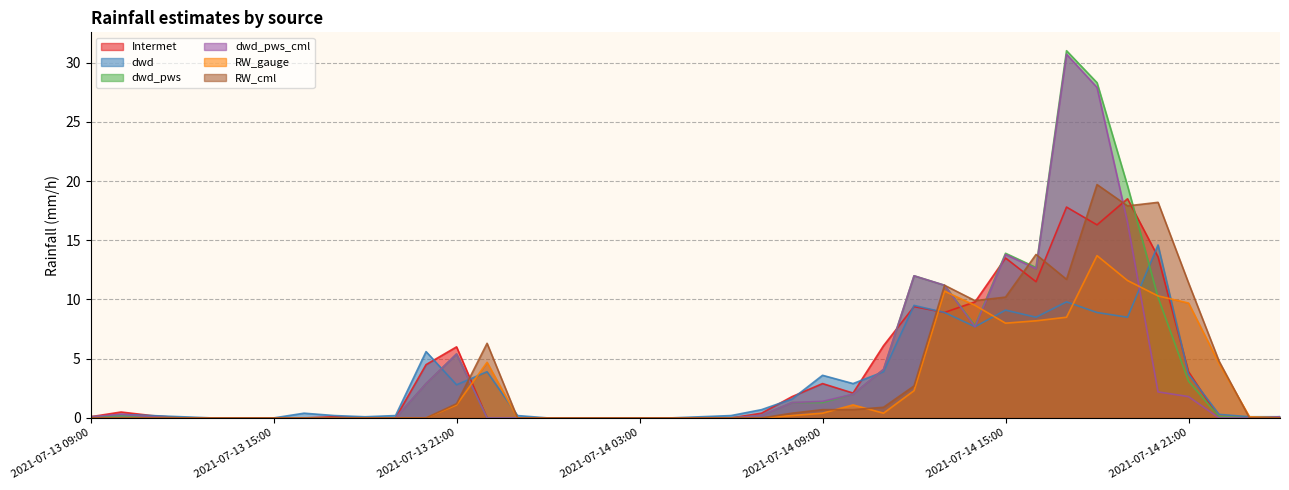

Which category has the lowest value in the RW_cml series?

2021-07-13 09:00